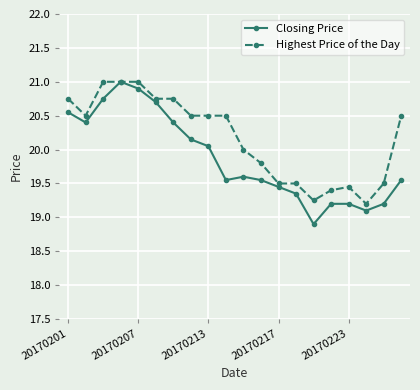

True or false: Closing Price has more than 0 interior local peaks.

True